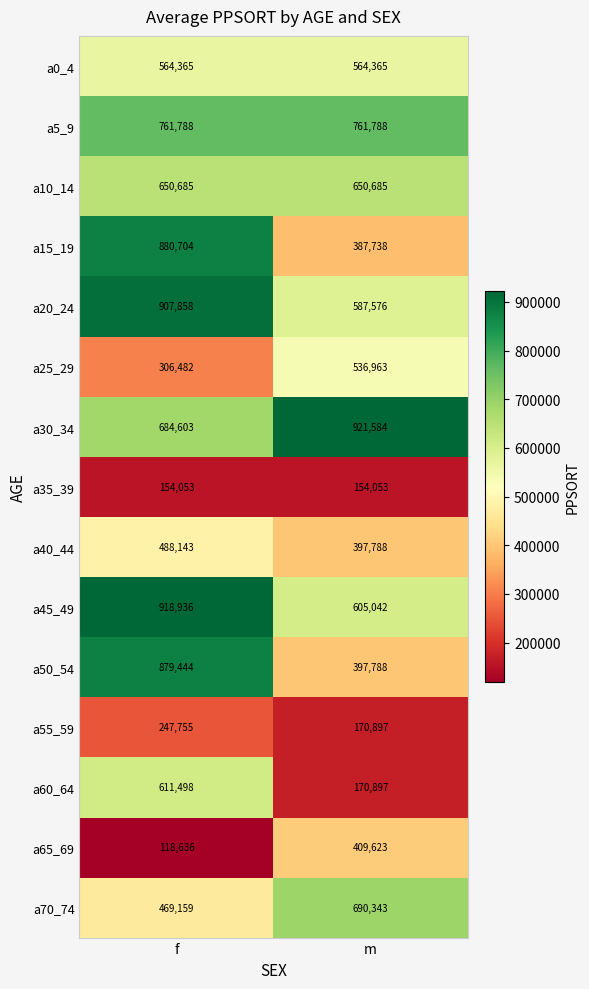

True or false: a60_64 has a value of 170897 at m.

True